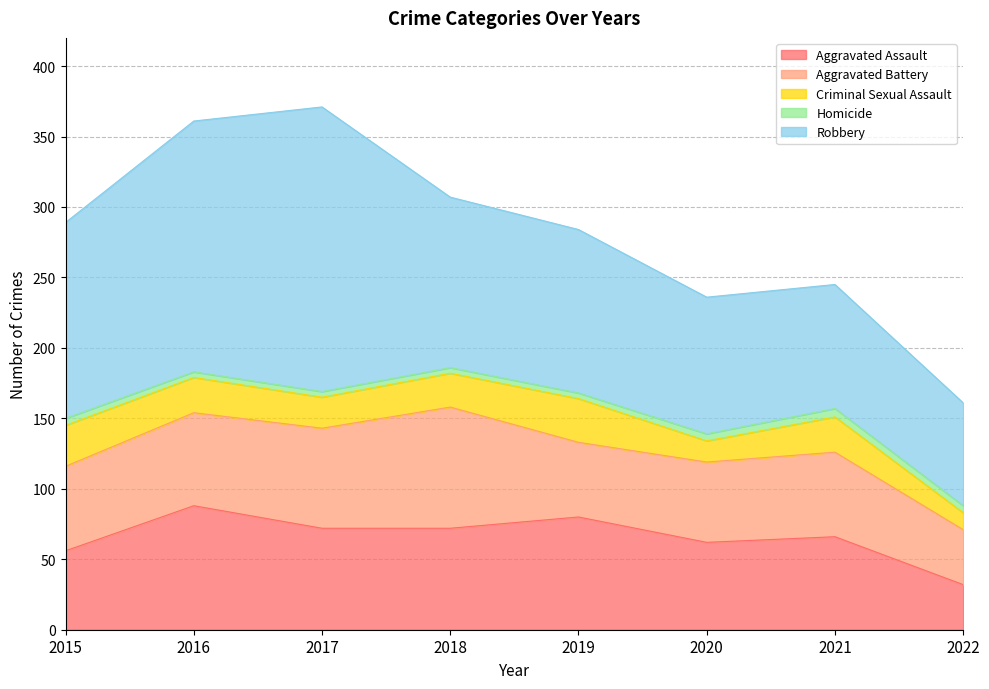

True or false: Aggravated Battery and Robbery cross at least once.

False